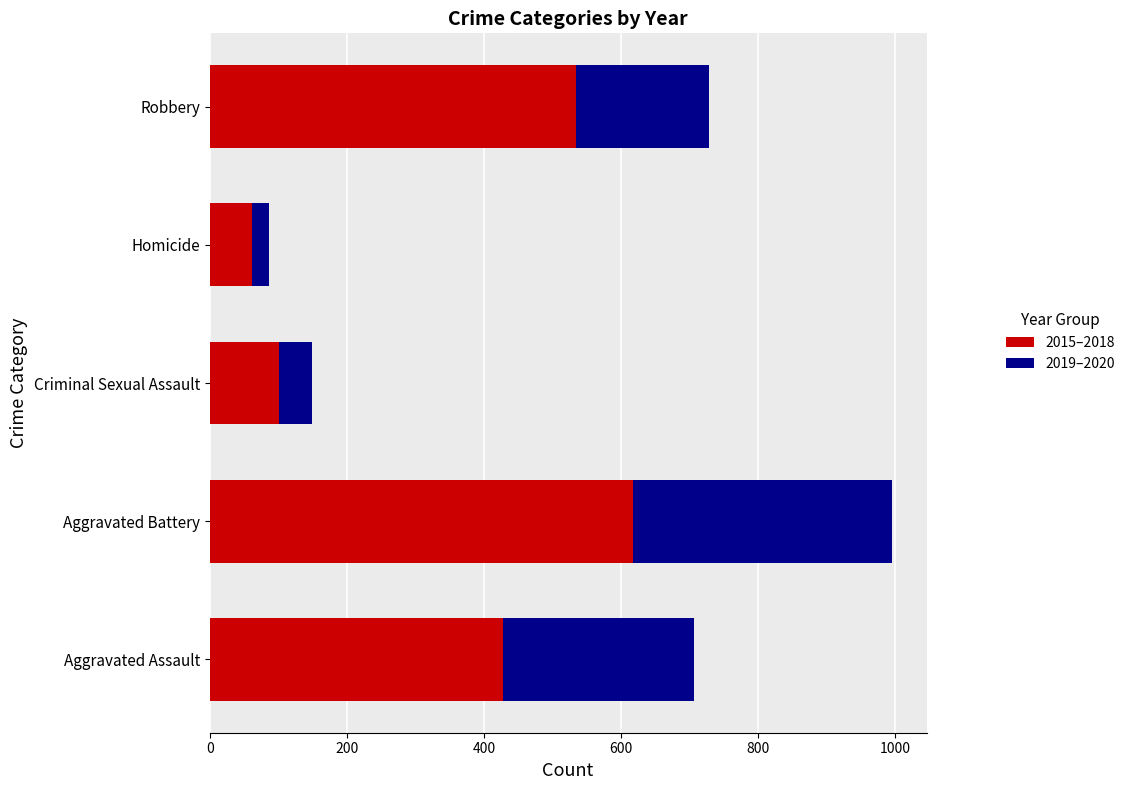

At which label is 2015–2018 closest to 340?

Aggravated Assault